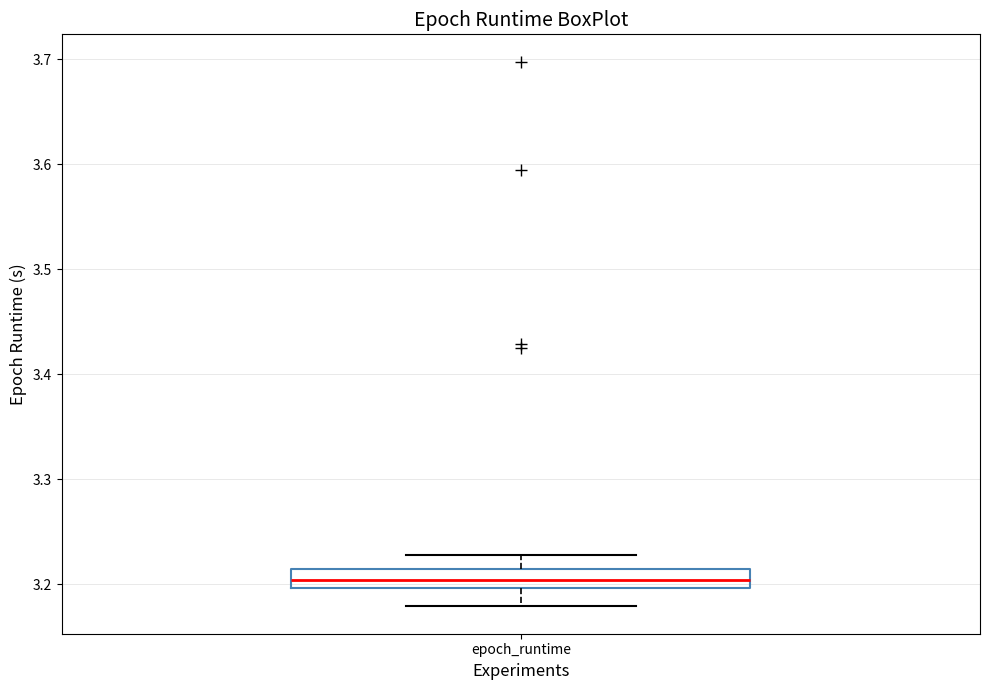

Read this box plot against the y-axis: the position of the median line, the range covered by the box, and the ends of both whiskers. The values are not printed on the chart, so give them approximately, as read against the axis.

median 3.20 (inside the box), box 3.20 to 3.21, whiskers 3.18 to 3.23